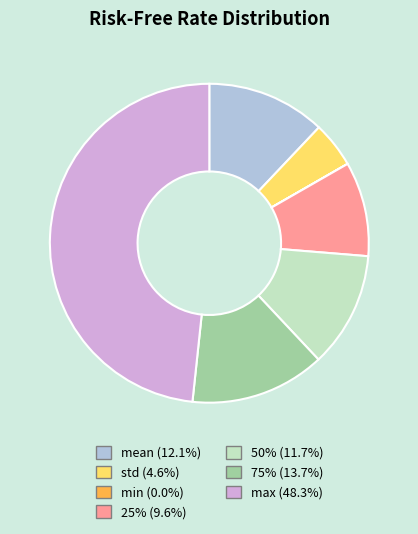

Combined, do 75% and max account for over 50%?

Yes